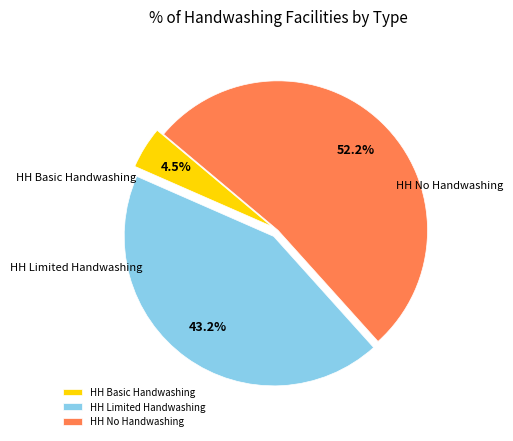

How many slices are in this pie chart?

3